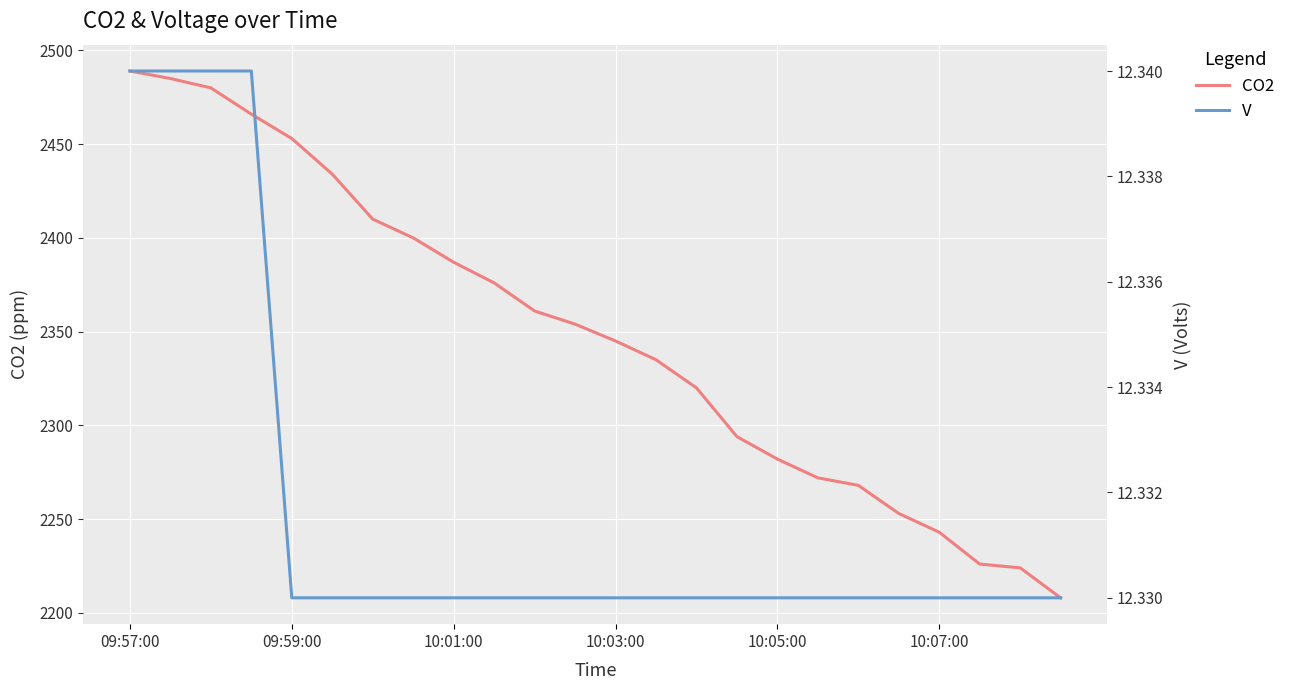

Is it true that CO2 equals 2345 at 10:03:00?

True